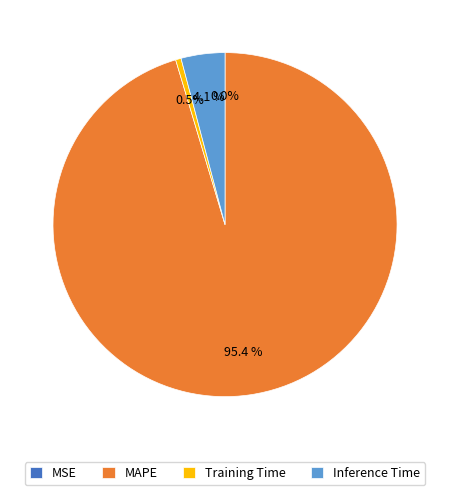

Which slice is the largest?

MAPE